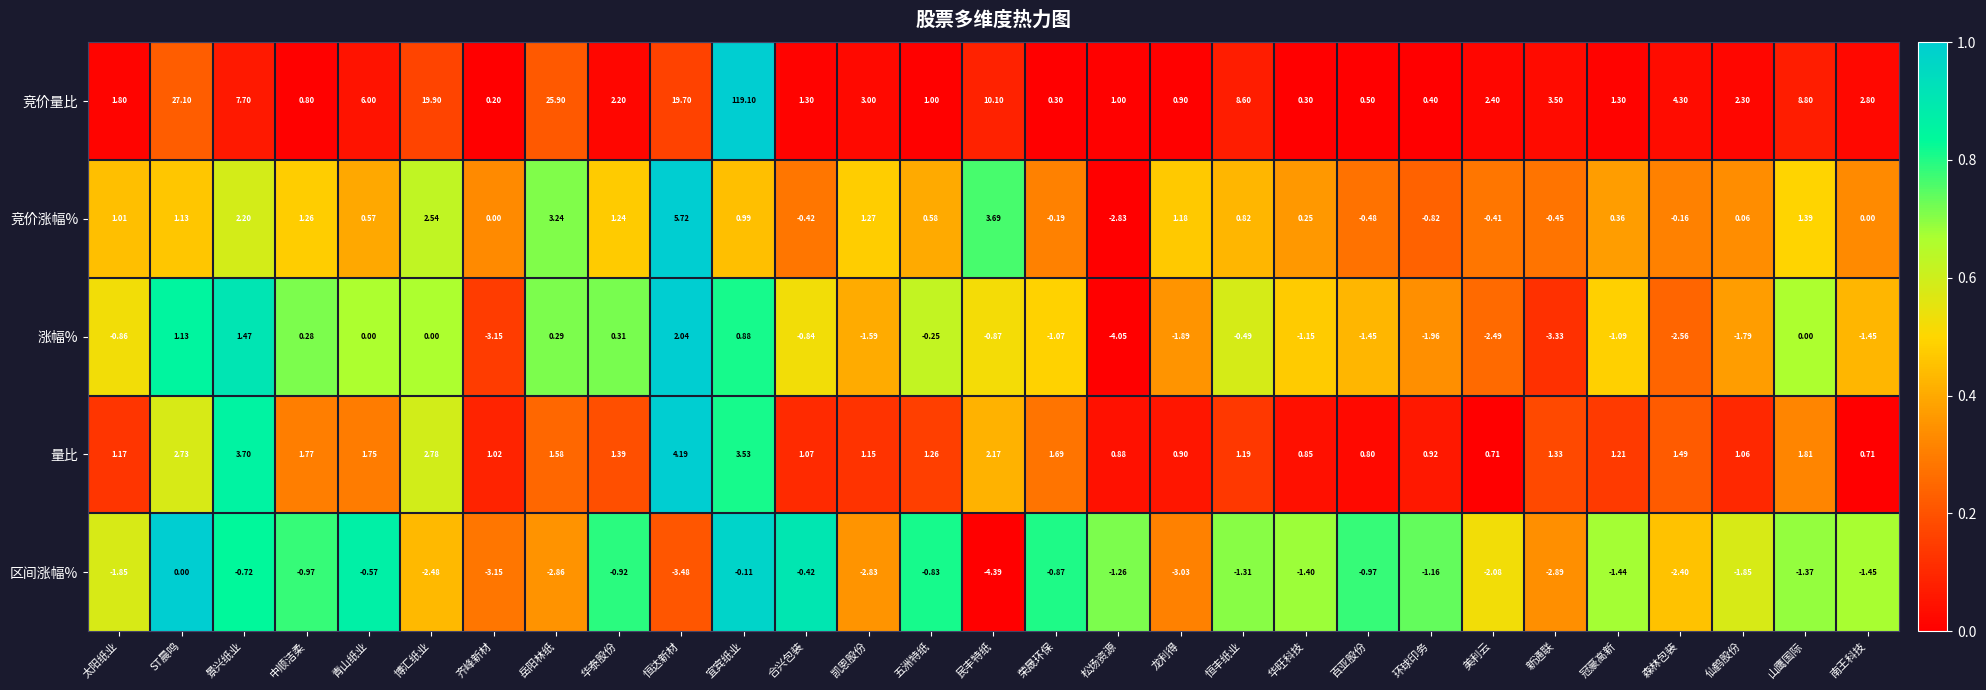

At which label does 区间涨幅% reach its peak?

ST晨鸣